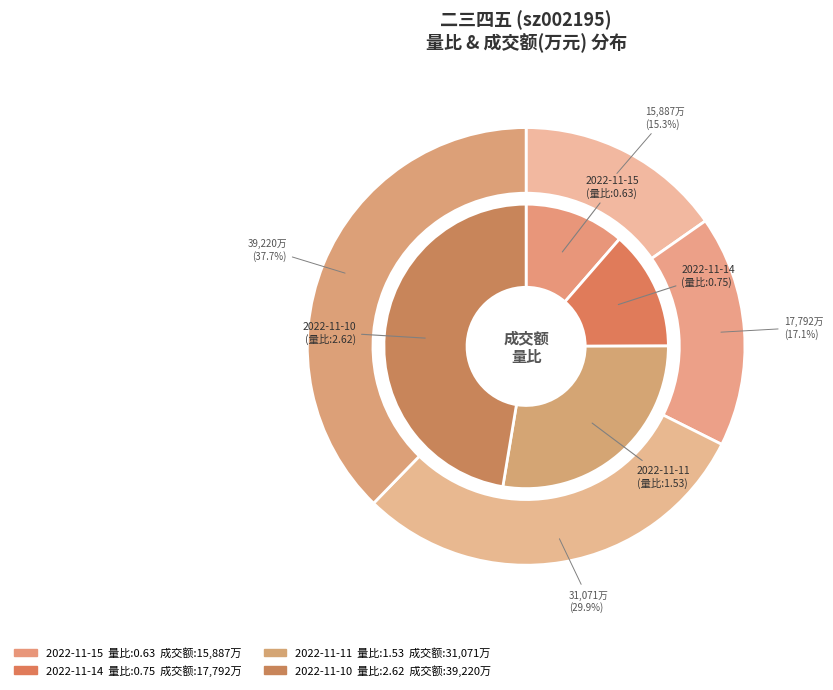

Which category has the smallest portion of the pie?

2022-11-15